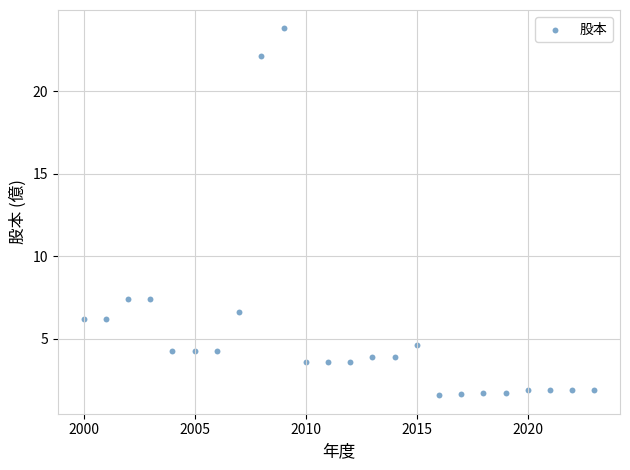

What is the range of Y values (max minus min)?

22.2